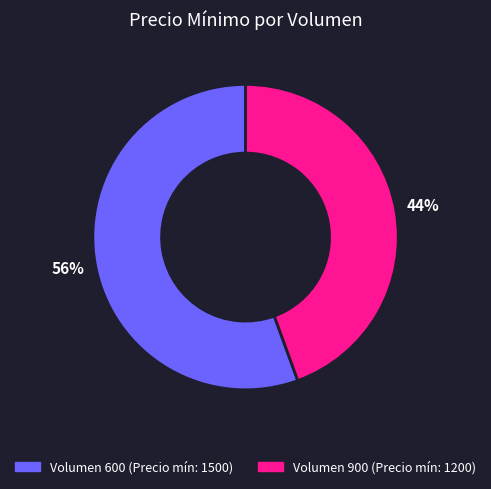

Count the number of slices in the pie.

2